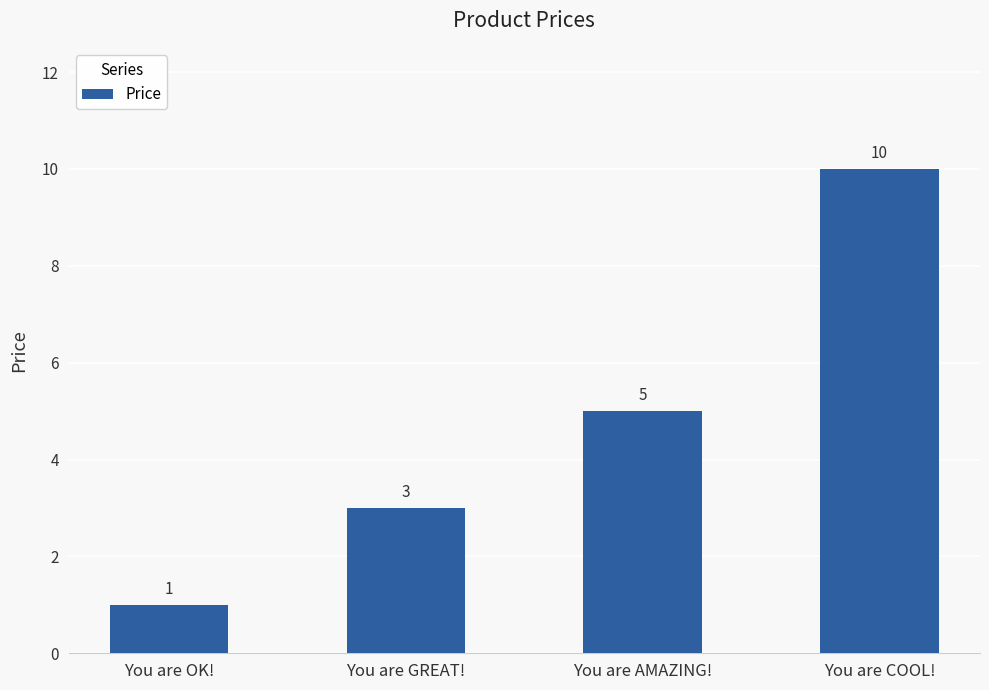

The value at You are COOL! is 10. True or false?

True